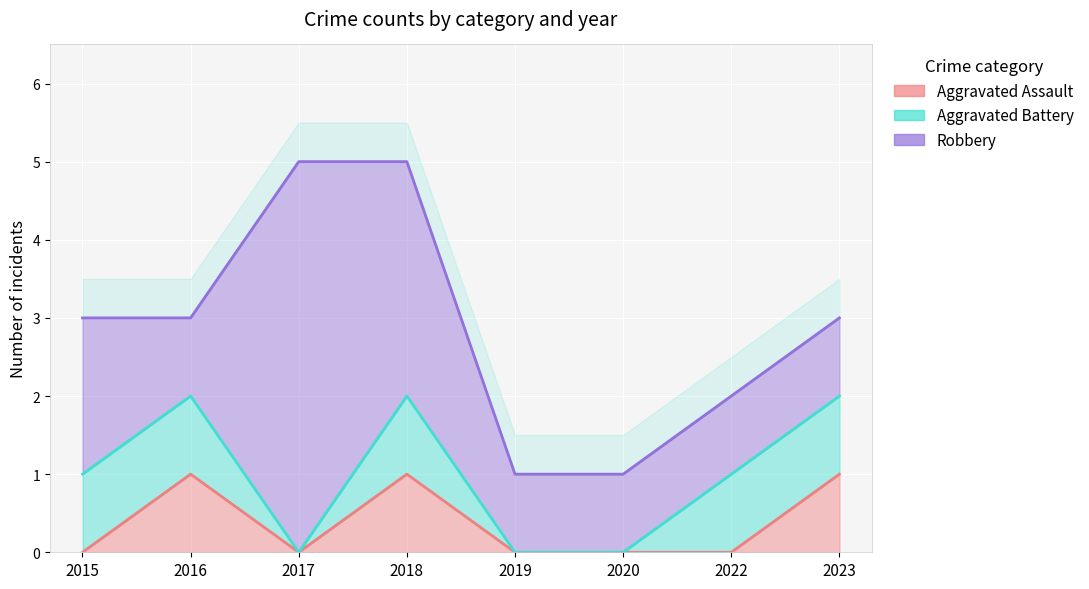

The value of Aggravated Battery at 2022 is 1. True or false?

True